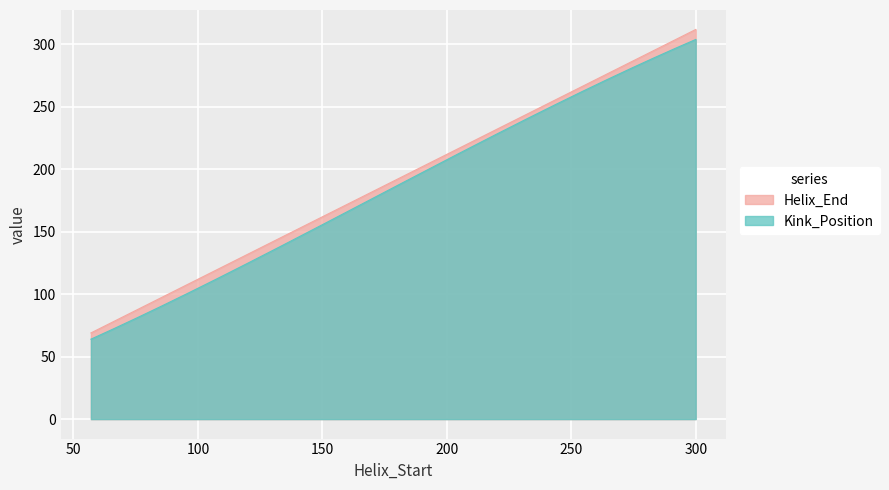

Between 57 and 129, which series saw the biggest shift?

Helix_End